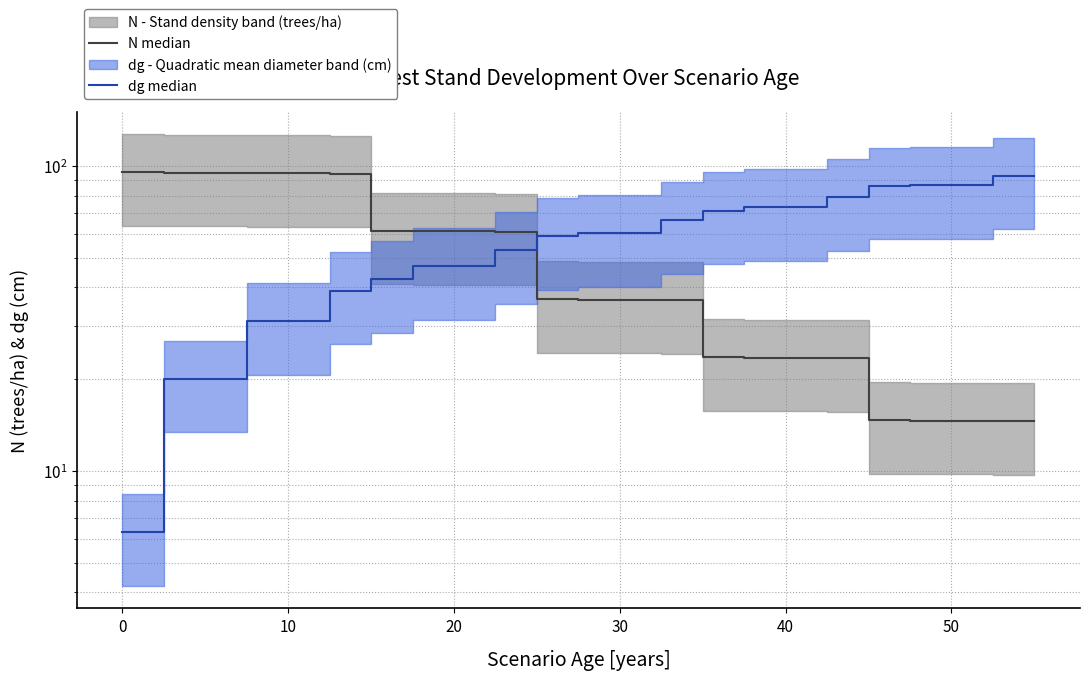

How many lines are shown in the chart?

2